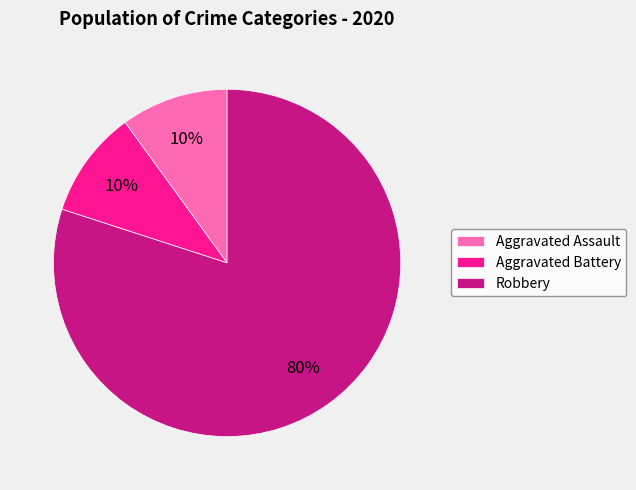

Between Robbery and Aggravated Battery, which is larger?

Robbery